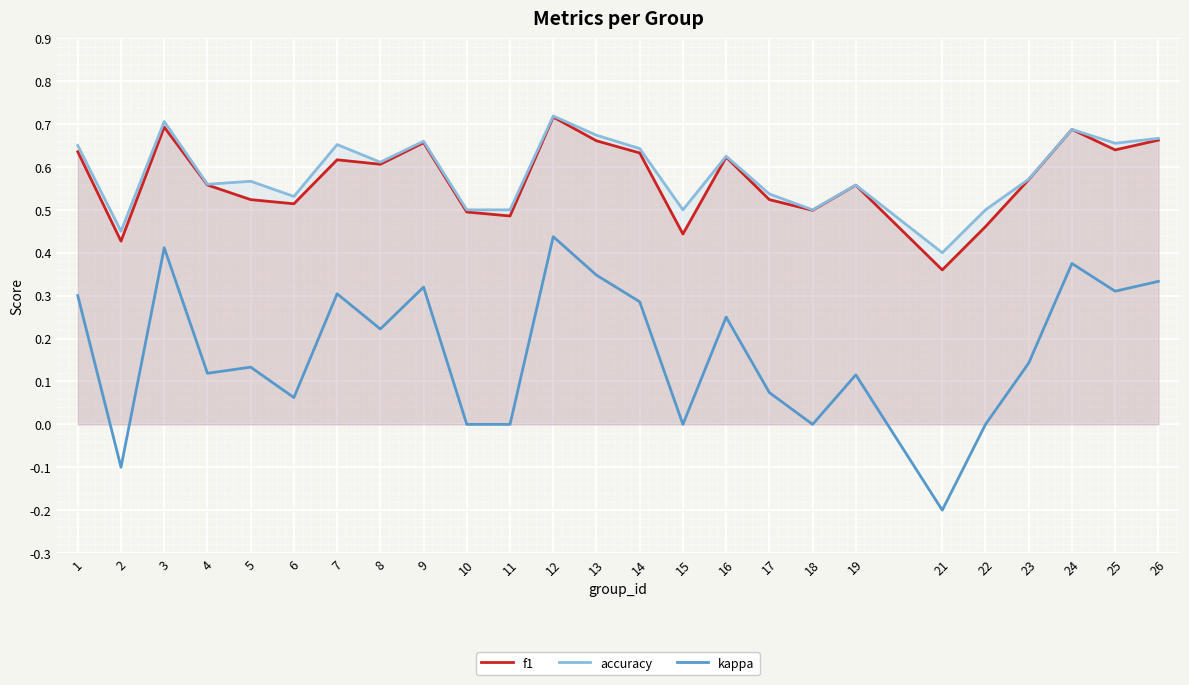

What is the maximum value shown in the chart?

0.7